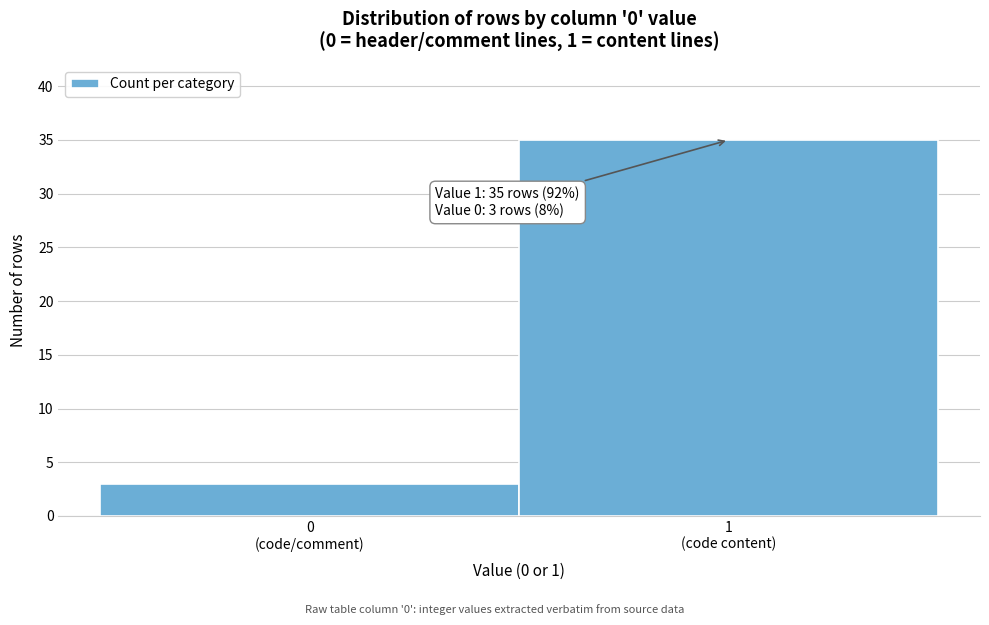

Reading left to right, what are all the values shown in this chart?

3	35